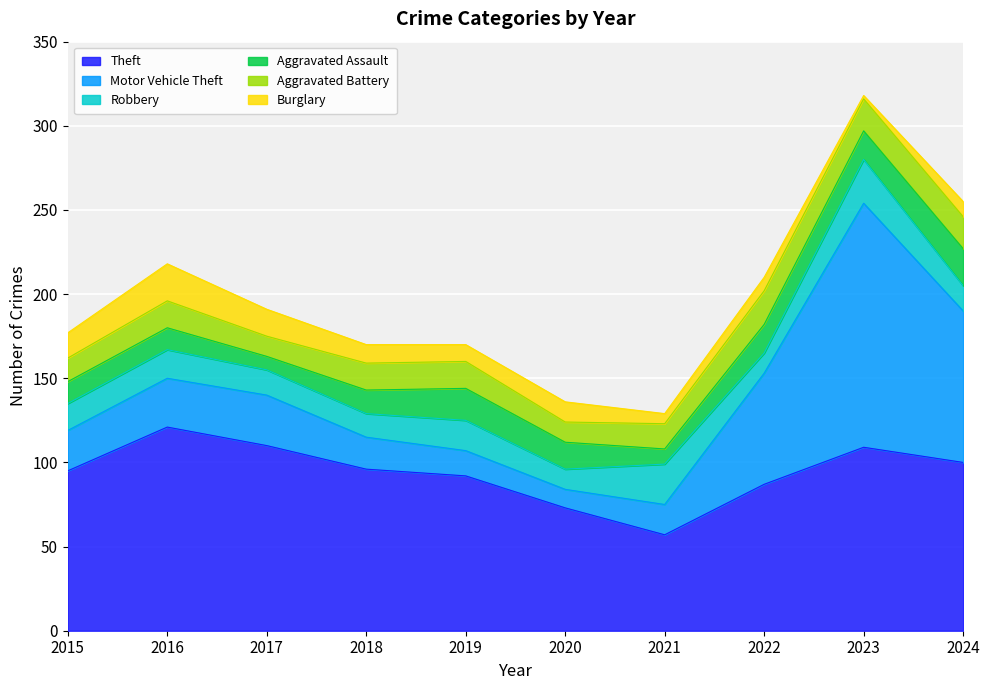

What is the total value across all series at 2024?

255